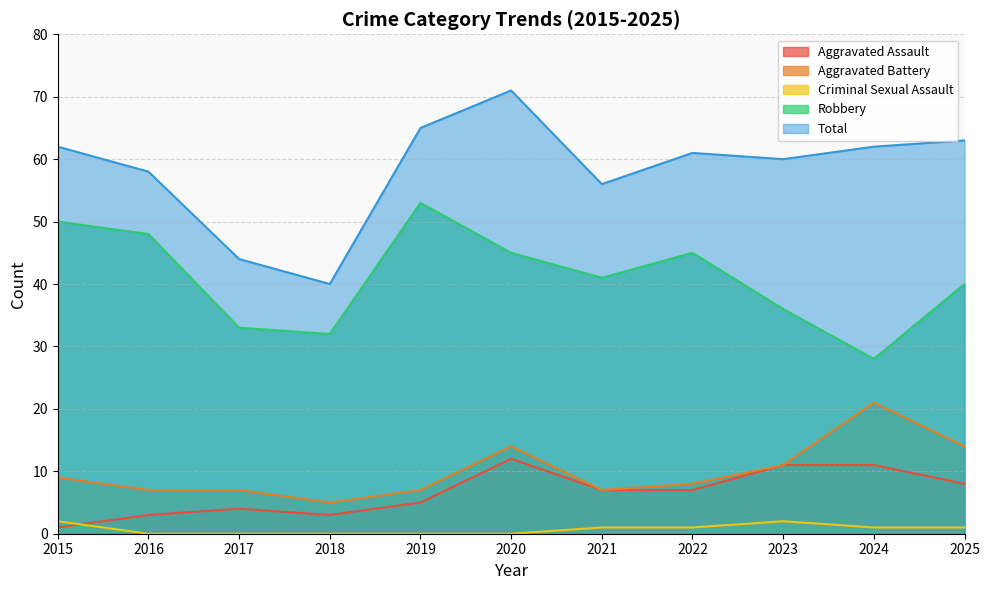

How many lines are shown in the chart?

5